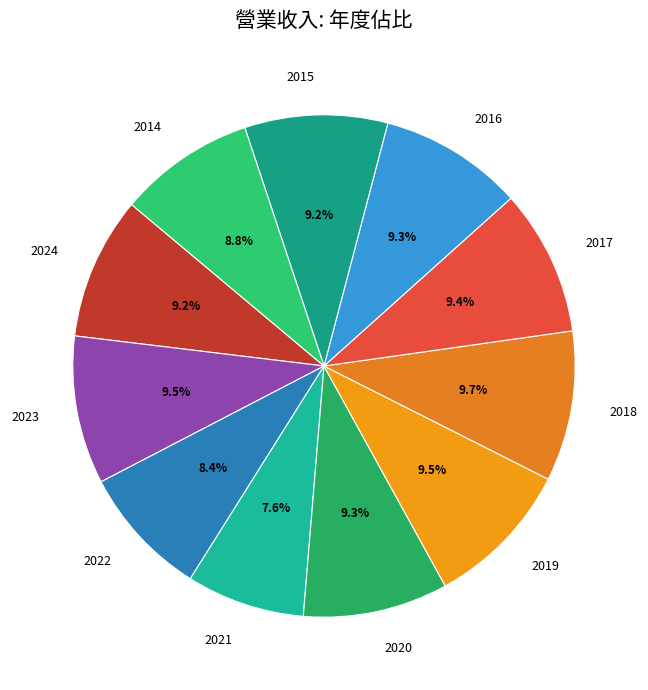

Does 2014 account for over 50% of the chart?

No